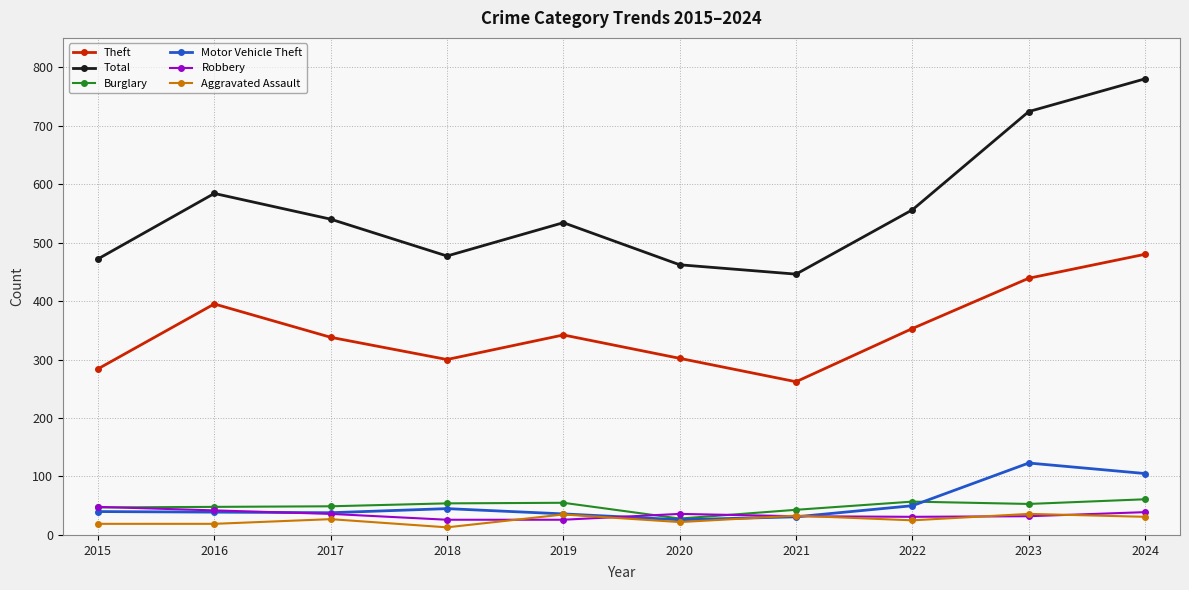

What is the lowest value of the Burglary series?

28